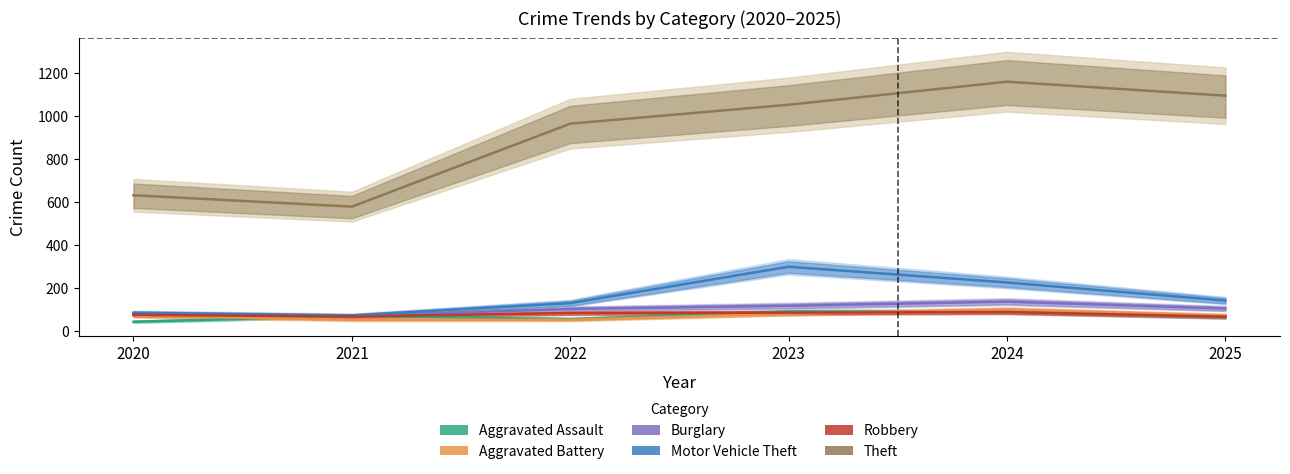

What is the total value across all series at 2023?

1726